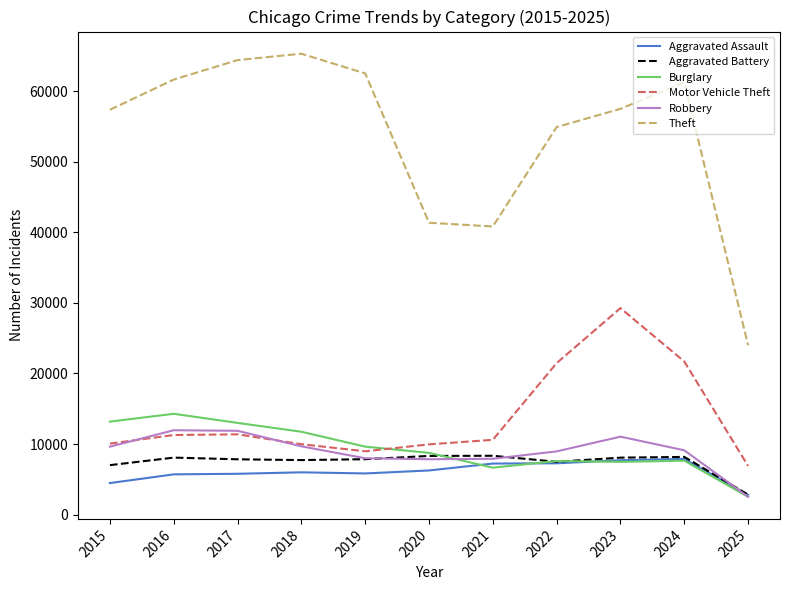

True or false: Theft has more than 1 points higher than both neighbors.

True